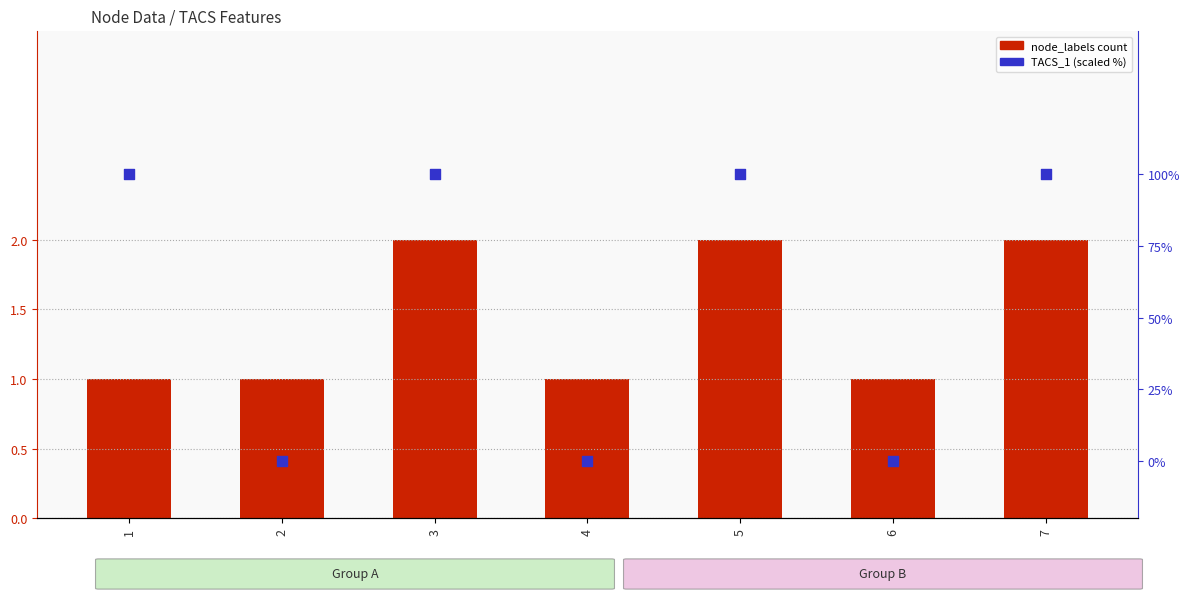

At which category is the sum across all series the highest?

3